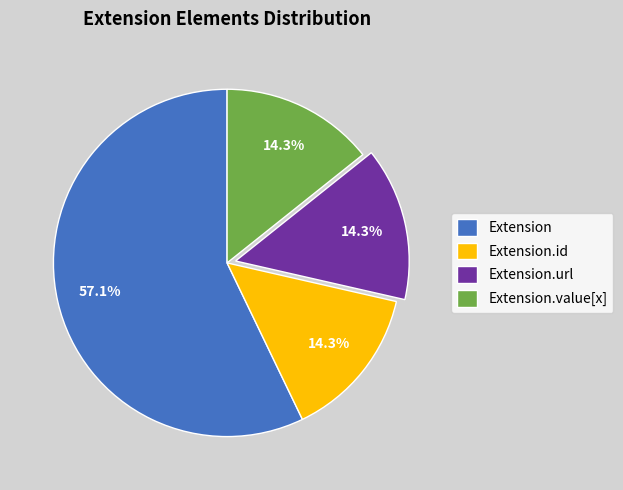

How many slices are in this pie chart?

4